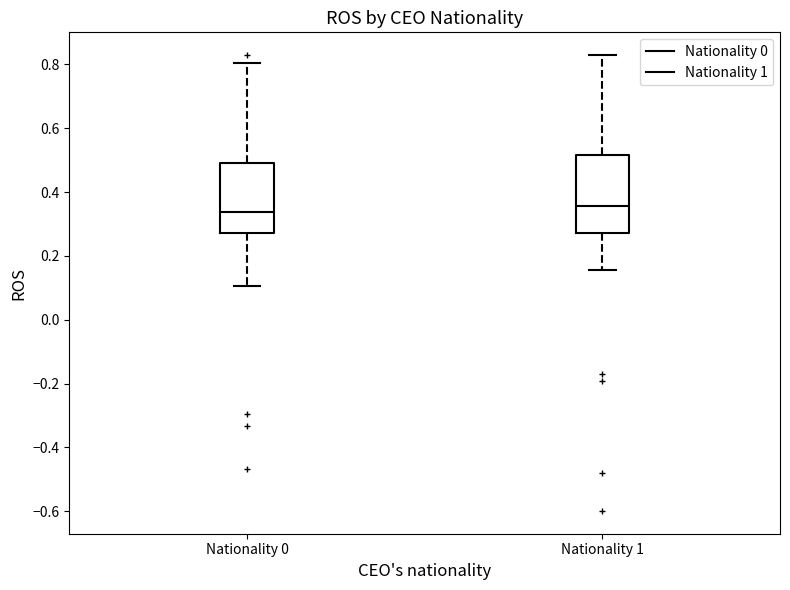

Comparing the boxes themselves (not the whiskers), which one is the tallest?

Nationality 1